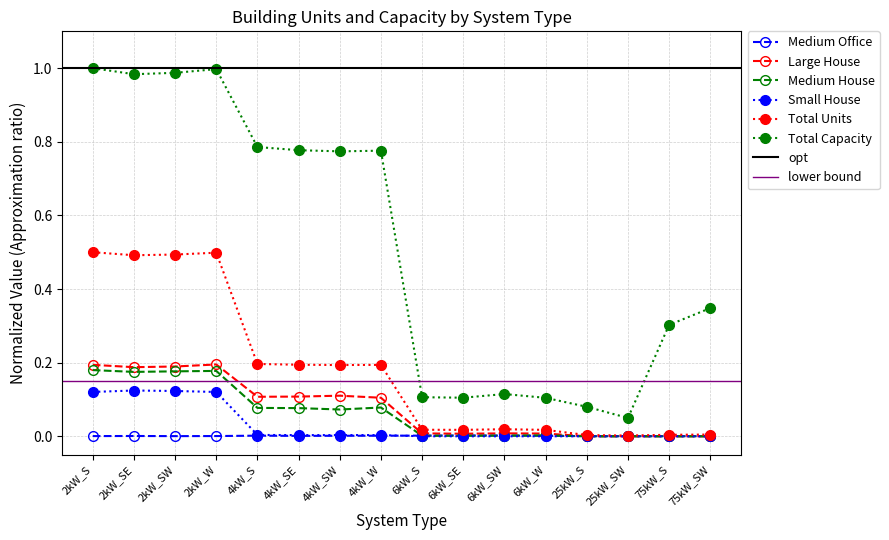

True or false: Total Capacity and Small House cross at least once.

False